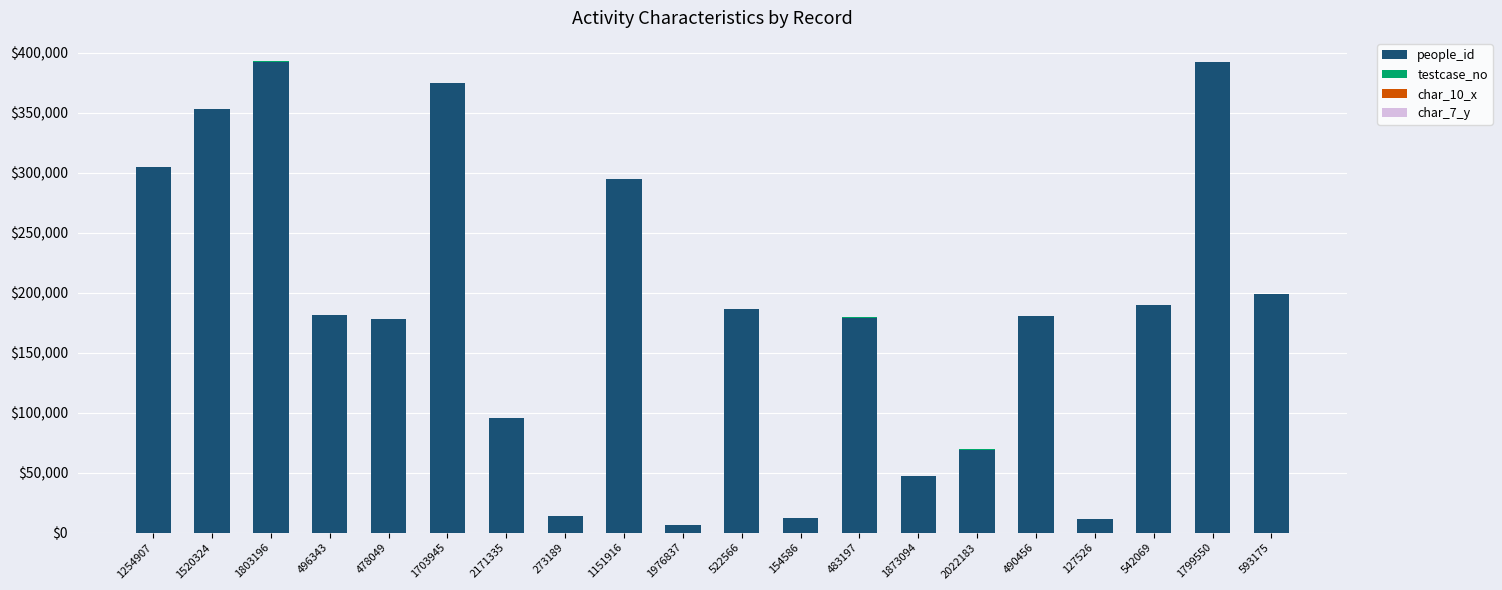

The value of people_id at 496343 is 84242. True or false?

False